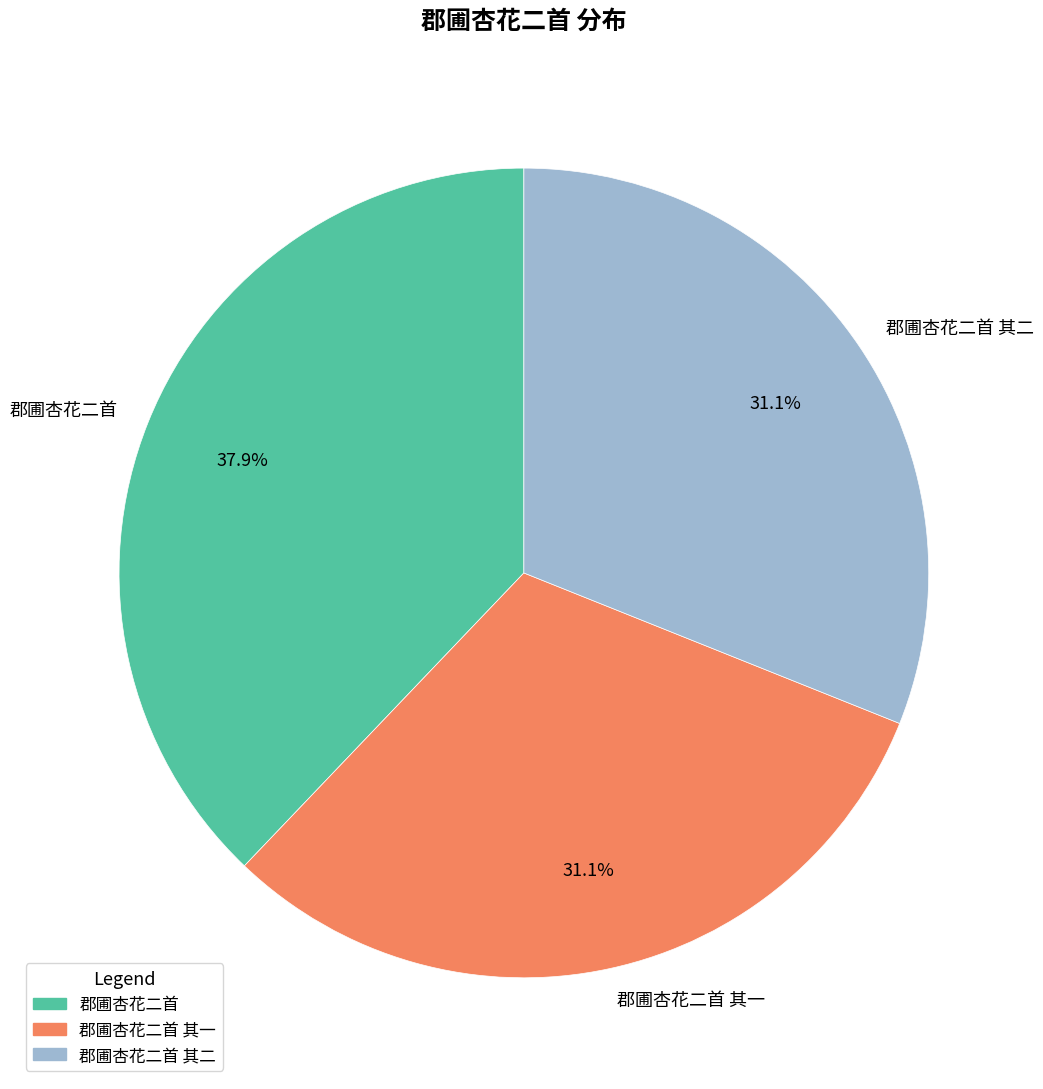

True or false: 郡圃杏花二首 accounts for 38% of the total.

True